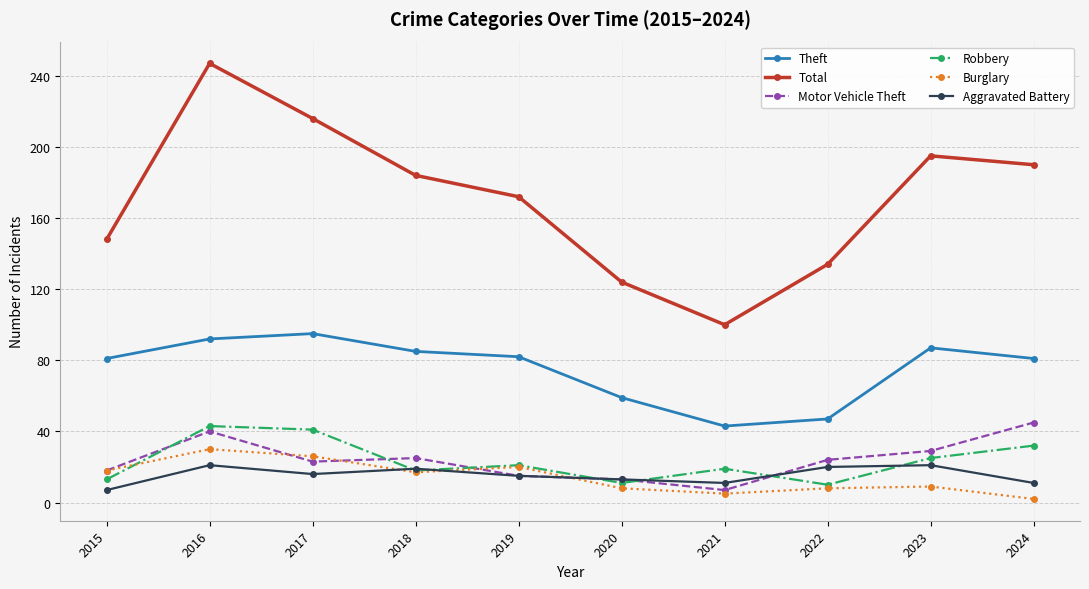

The Robbery series shows 21 at 2019. True or false?

True